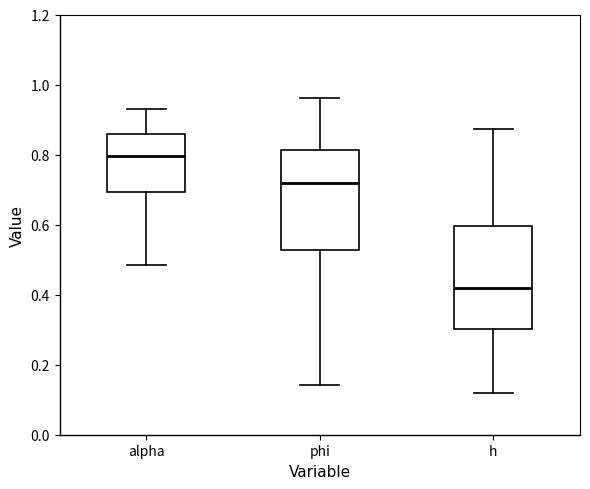

Reading left to right, read every box against the y-axis: the position of its median line, the range the box covers, and the ends of its whiskers. The values are not printed on the chart, so give them approximately, as read against the axis.

alpha: median 0.80, box 0.70 to 0.86, whiskers 0.48 to 0.94
phi: median 0.72, box 0.52 to 0.82, whiskers 0.14 to 0.96
h: median 0.42, box 0.30 to 0.60, whiskers 0.12 to 0.88